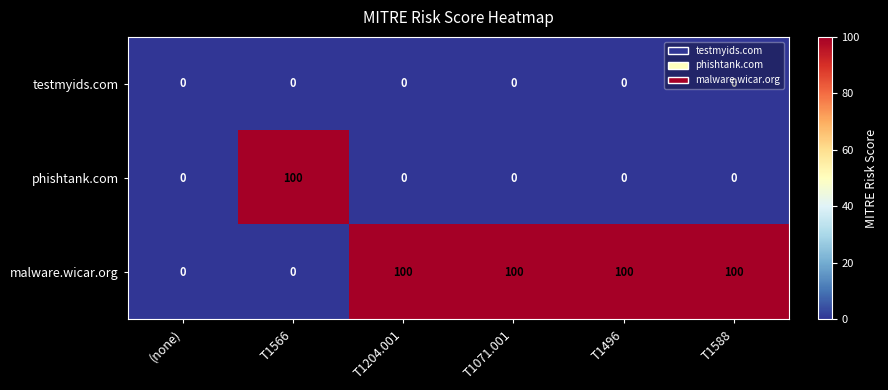

Count the malware.wicar.org values in the range 0 to 100.

6